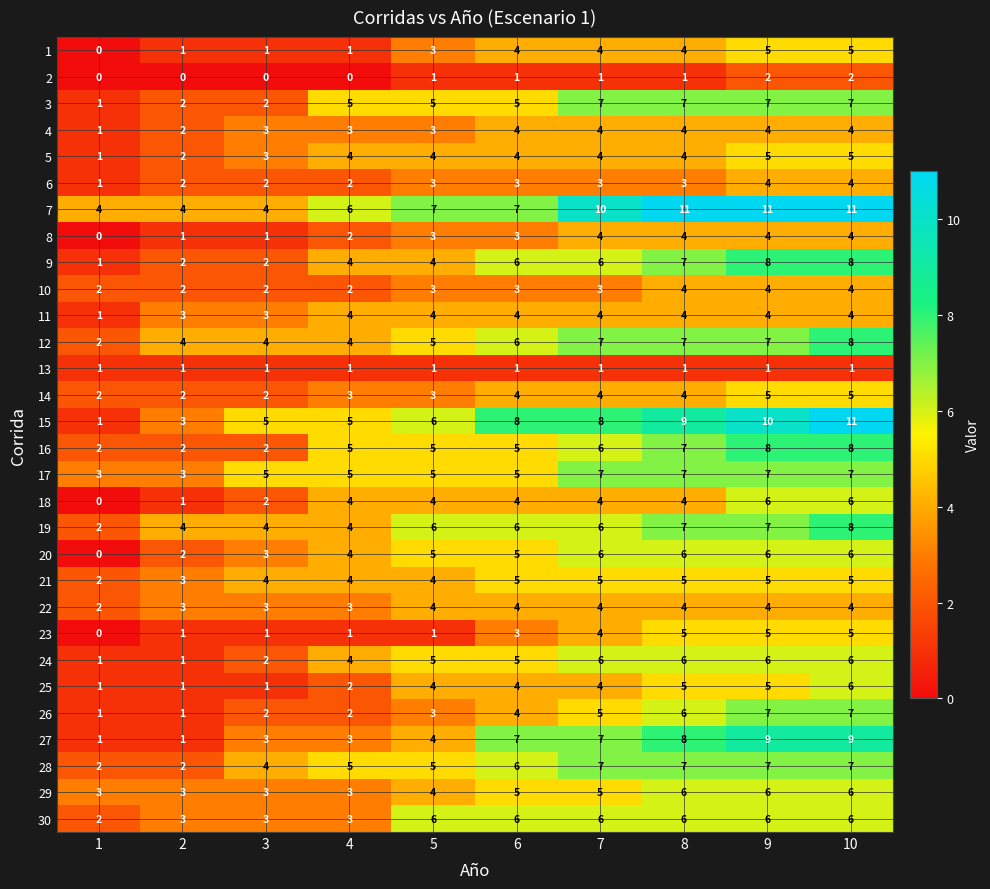

What is the spread (max minus min) of values at 9?

10